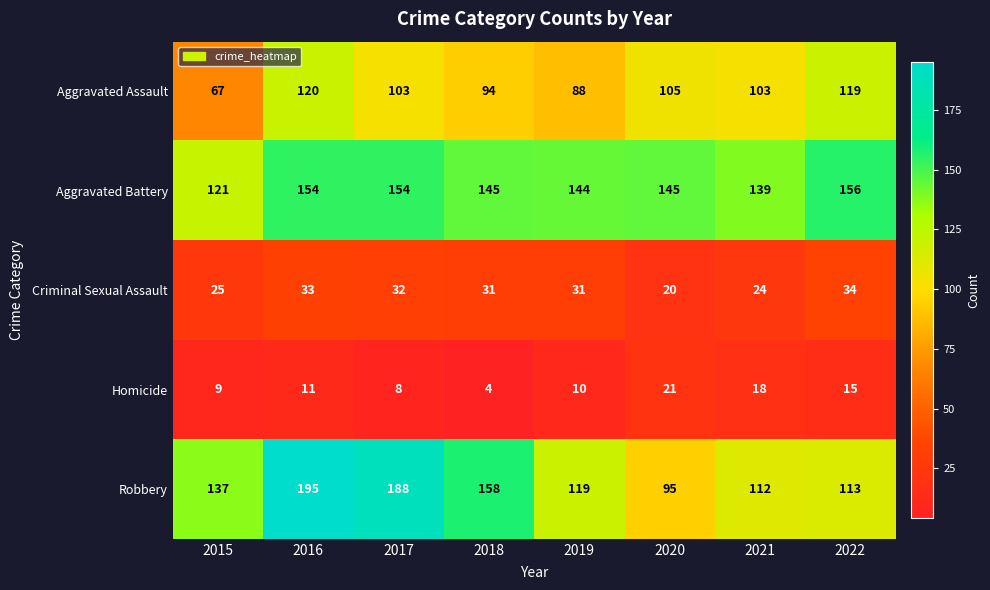

The value of Homicide at 2021 is 30. True or false?

False